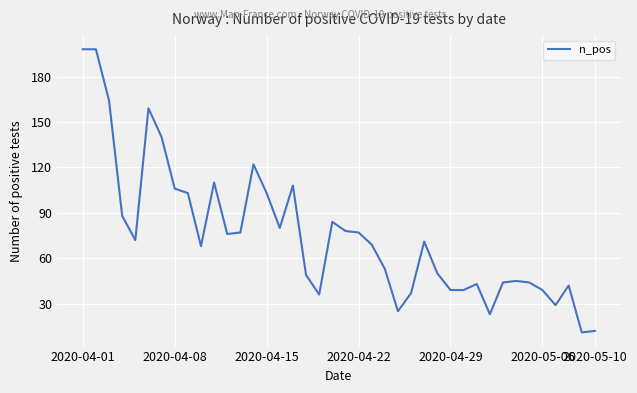

What is the minimum value shown in the chart?

11